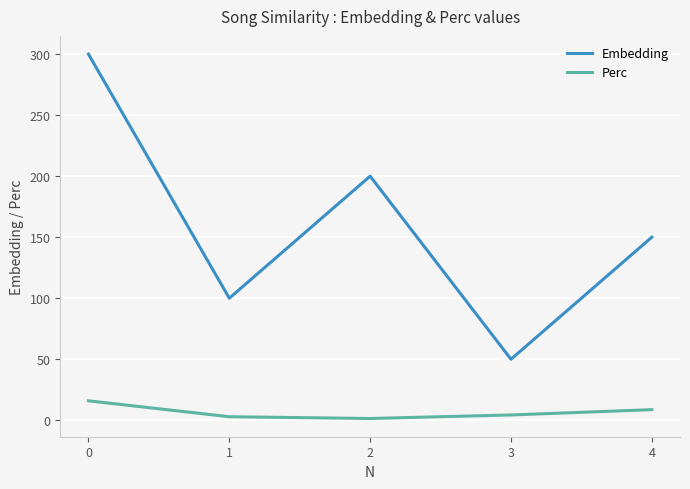

Count the number of categories in the chart.

5